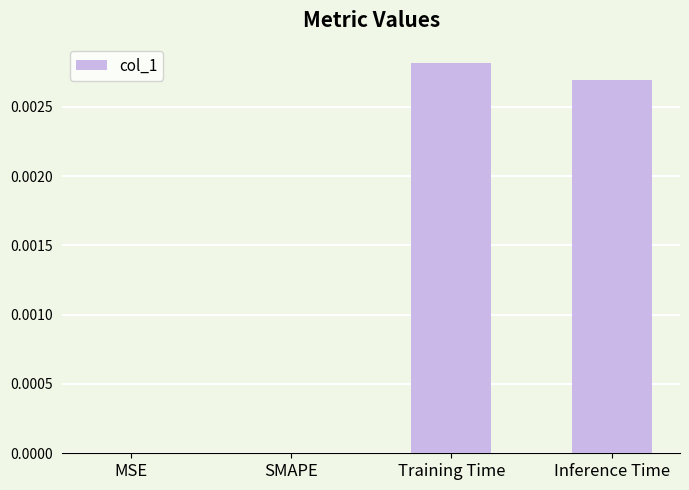

Count the number of data series in this chart.

1